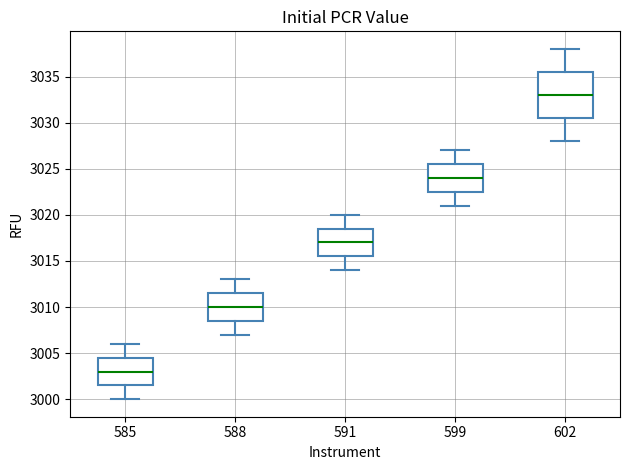

Comparing the boxes themselves (not the whiskers), which one is the tallest?

602